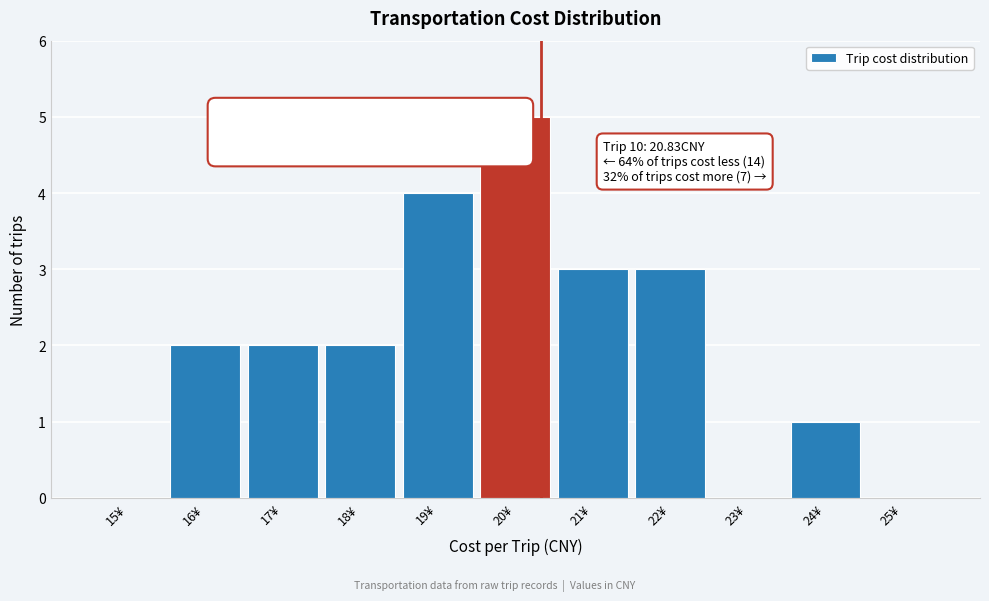

What is the sum of the values at 24¥ and 20¥?

6